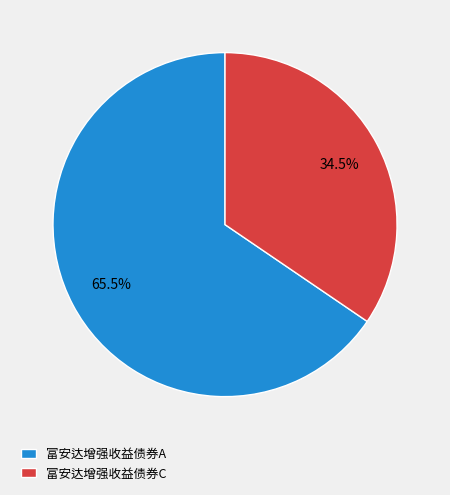

How much of the chart is everything except 富安达增强收益债券A?

34.5%